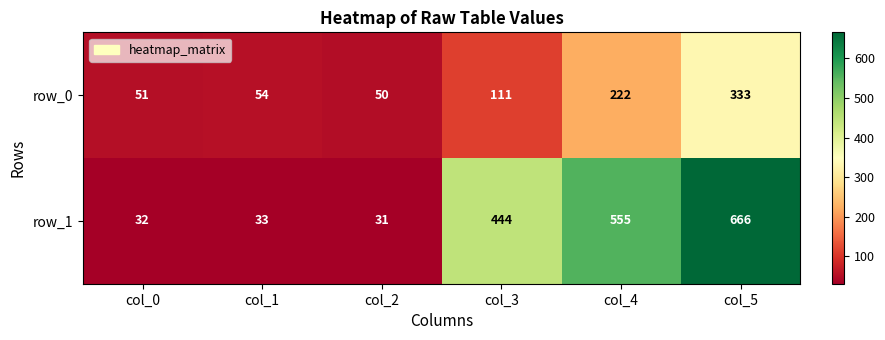

Reading right to left, list all the values displayed in this chart.

row_0: 333	222	111	50	54	51
row_1: 666	555	444	31	33	32